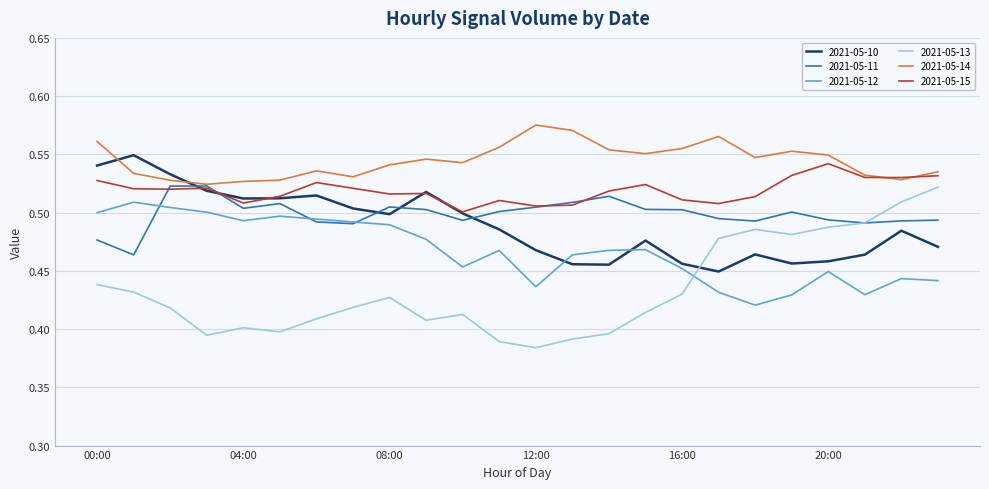

True or false: 2021-05-13 and 2021-05-14 cross at least once.

False